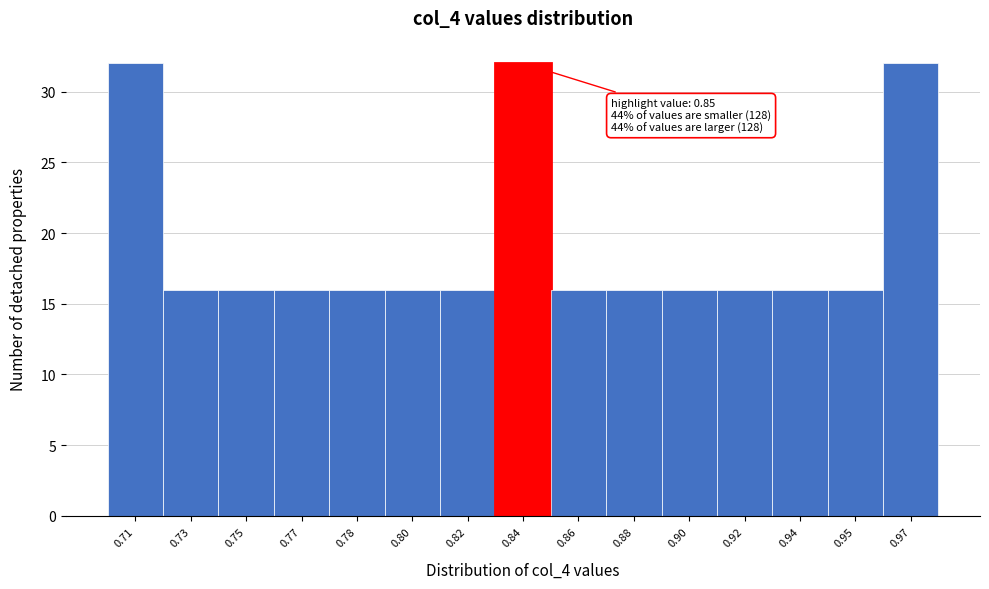

Reading right to left, list all the values displayed in this chart.

32	16	16	16	16	16	16	32	16	16	16	16	16	16	32